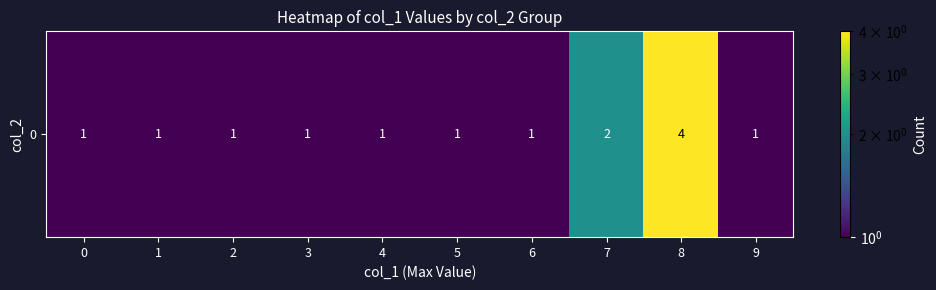

How many data points are above 1?

2